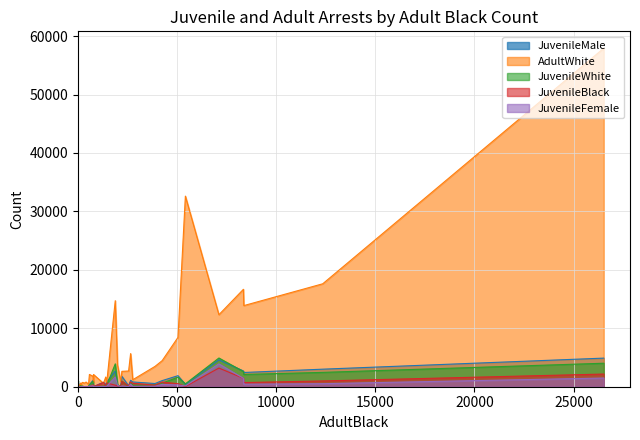

What is the spread (max minus min) of values at 34?

113